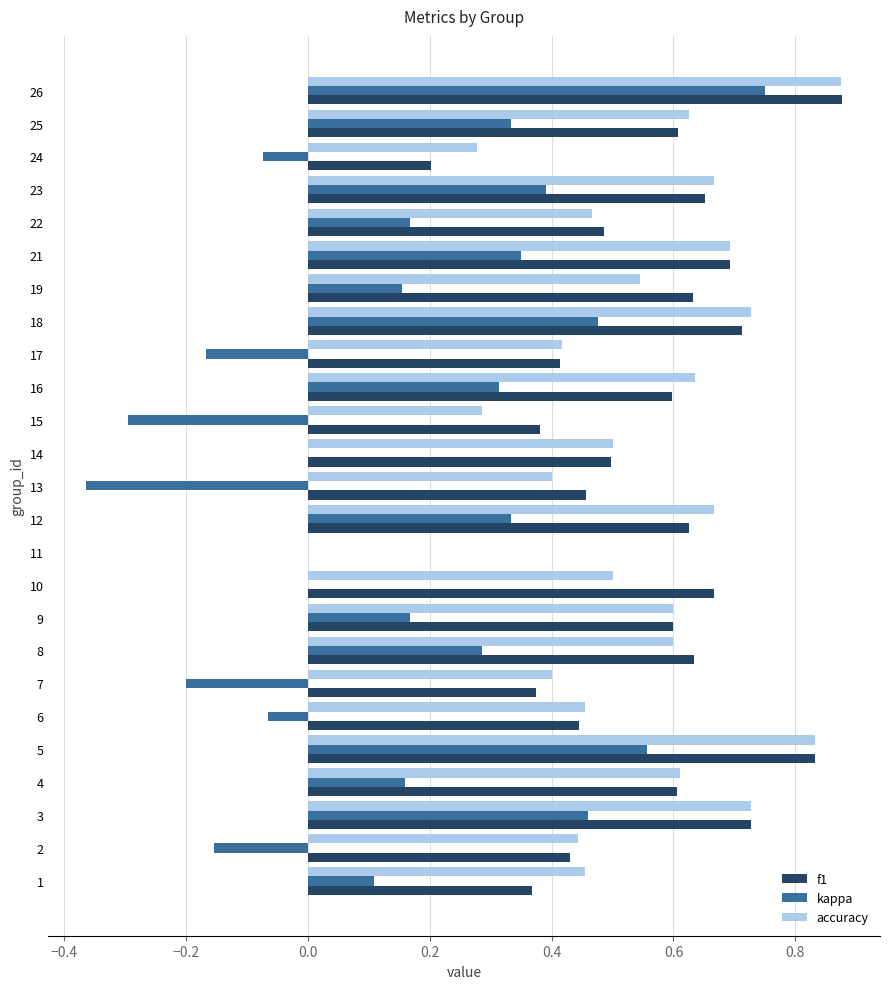

Between 6 and 15, which series saw the biggest shift?

kappa